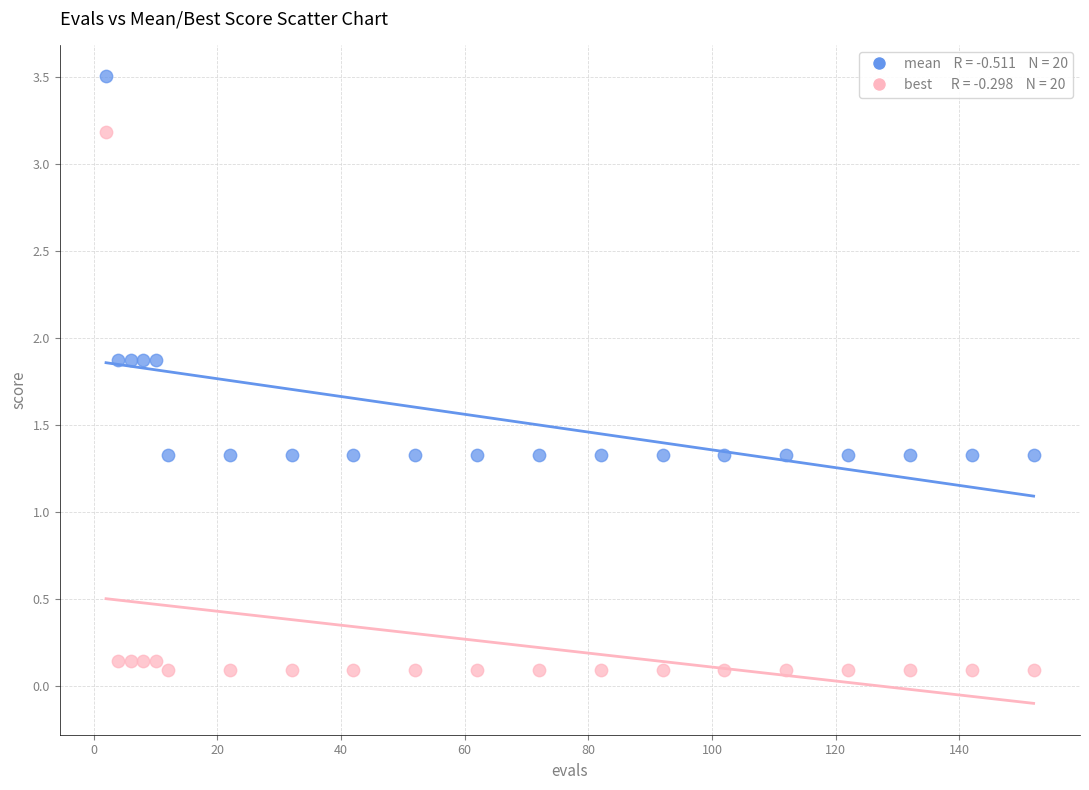

Across all data points, what is the range of Y values (max minus min)?

3.4